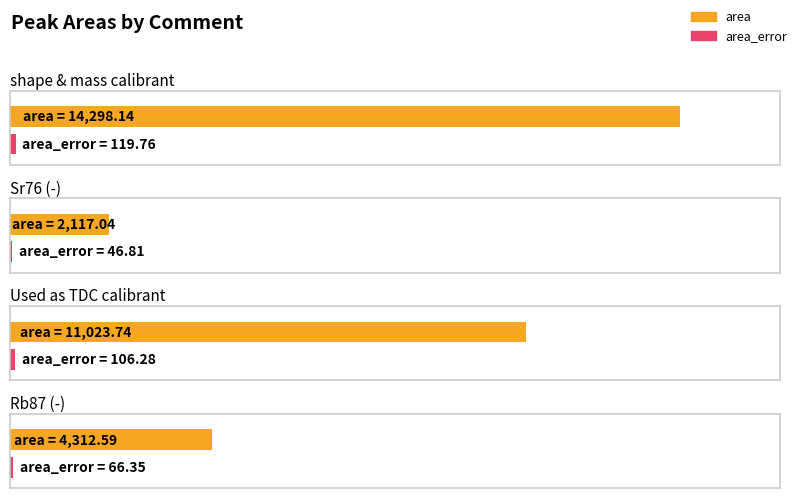

What is the approximate value of area at -?

4312.6